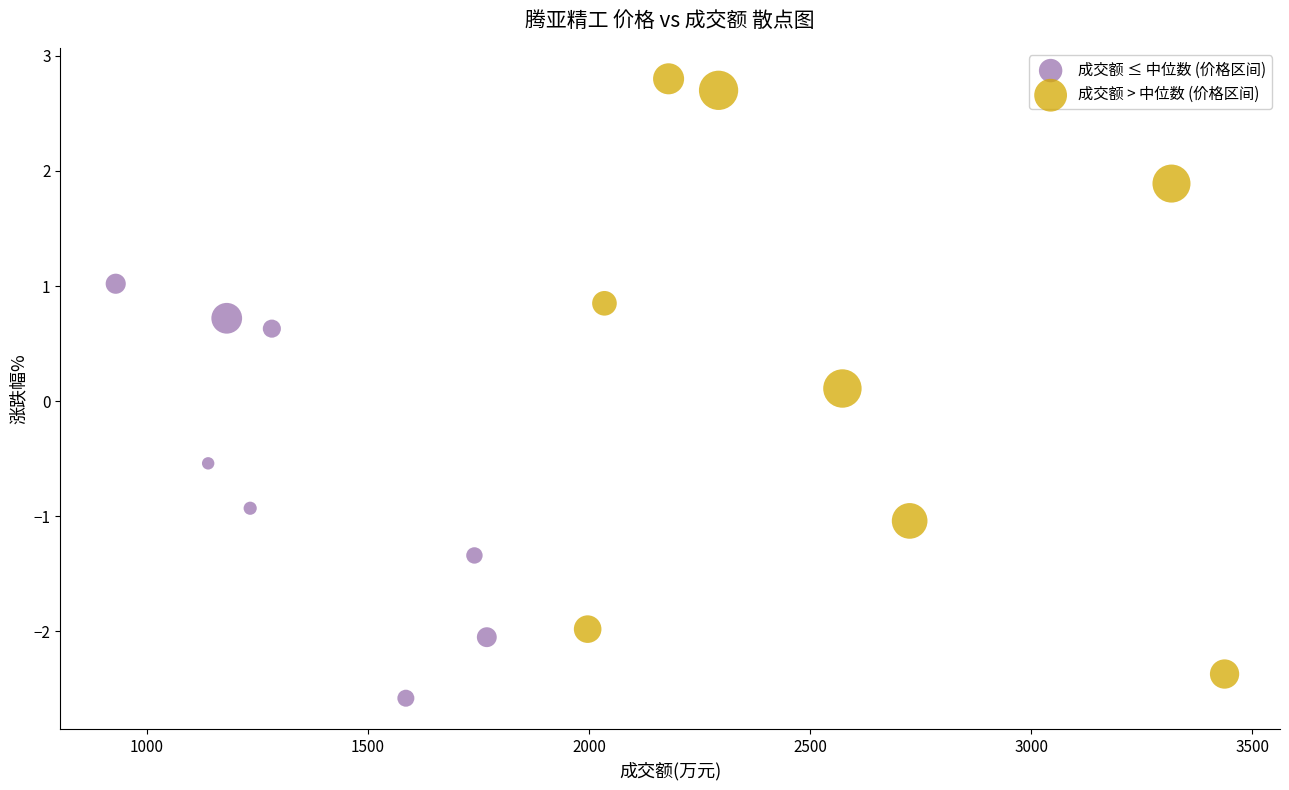

Which series contains the highest Y value?

成交额 > 中位数 (价格区间)